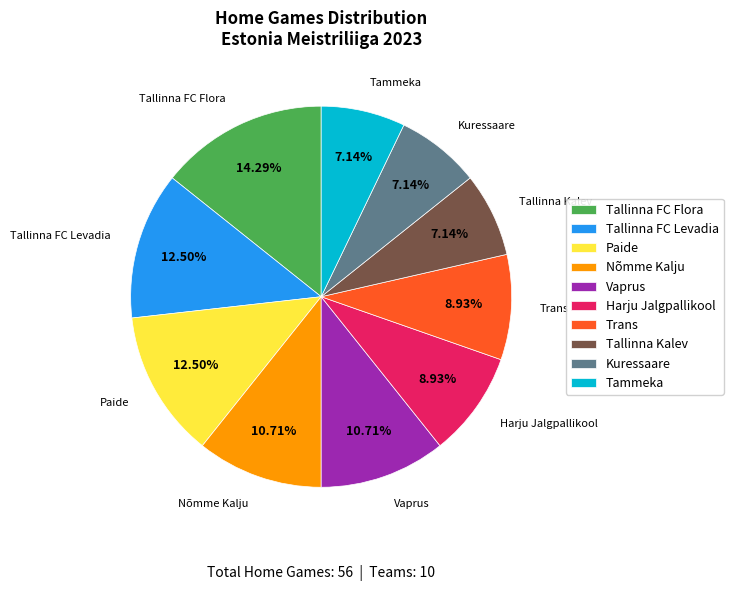

What is the largest slice in the pie chart?

Tallinna FC Flora